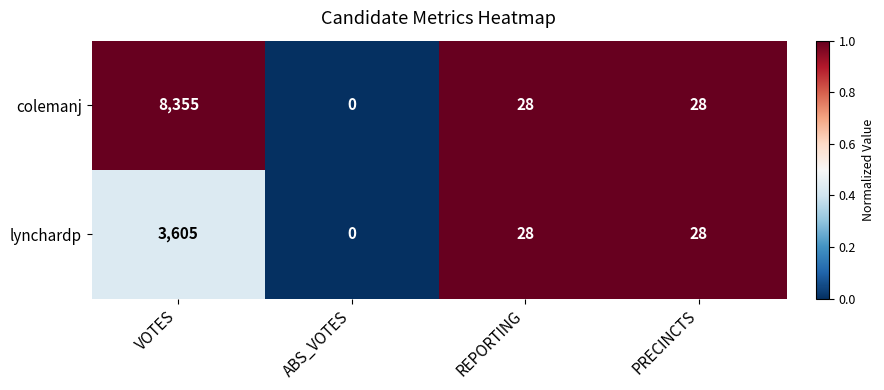

What is the sum of the colemanj values at ABS_VOTES and VOTES?

8355